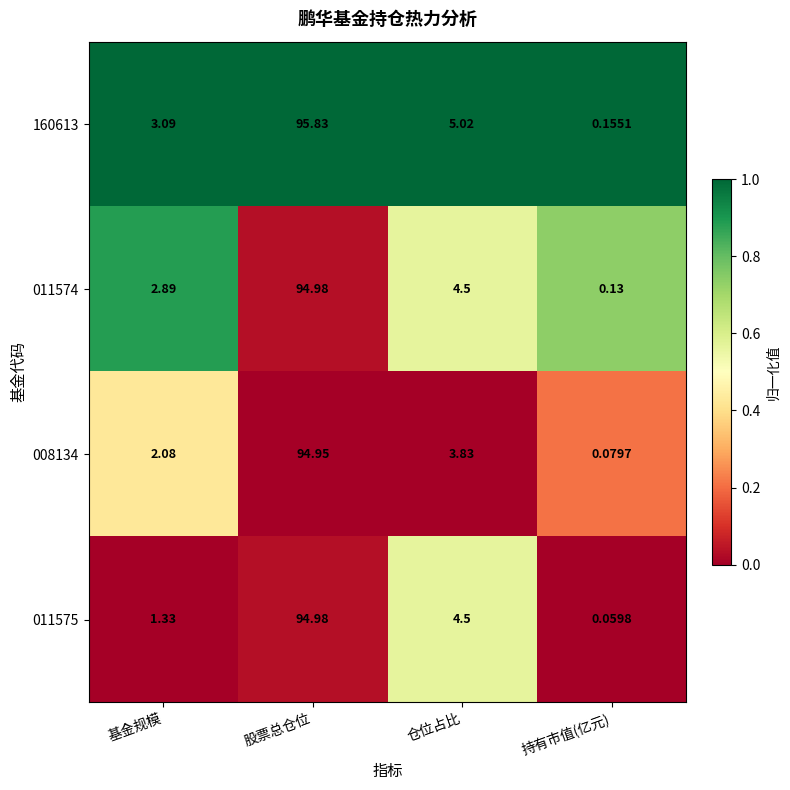

At which category does the chart reach its peak across all series?

股票总仓位